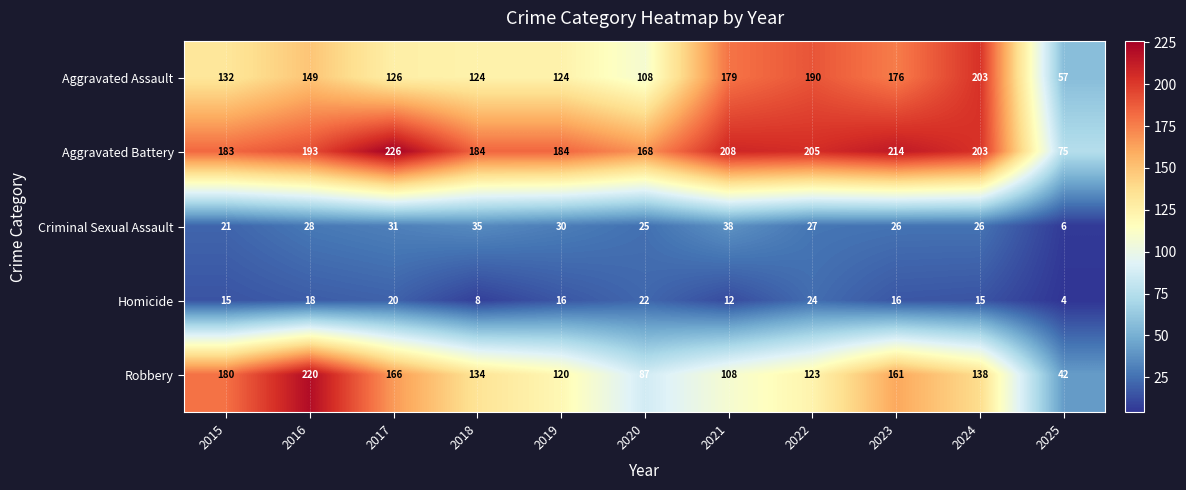

At how many categories does at least one series exceed 67?

11